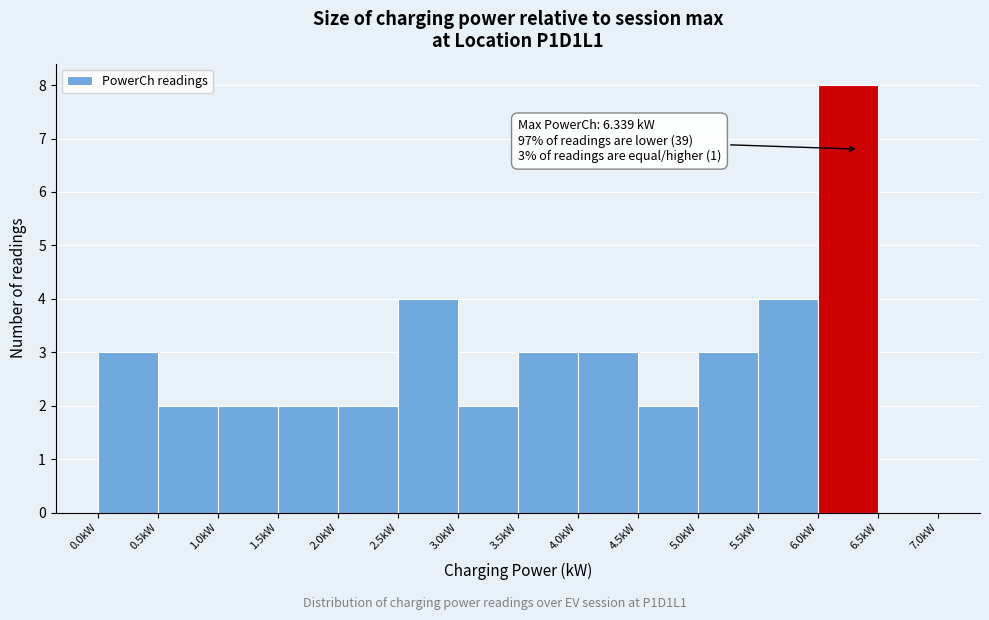

Over which range of the x-axis is the bar tallest?

6.0 to 6.5